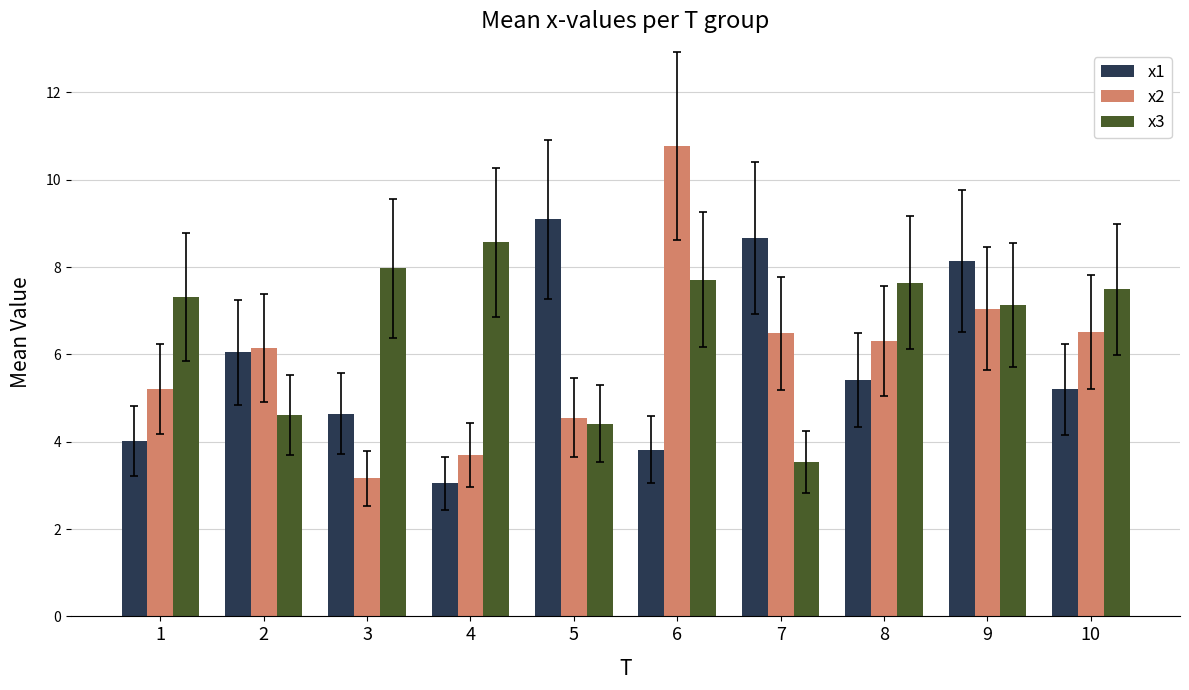

Is the value of x1 at 7 greater than the value of x3 at 2?

Yes